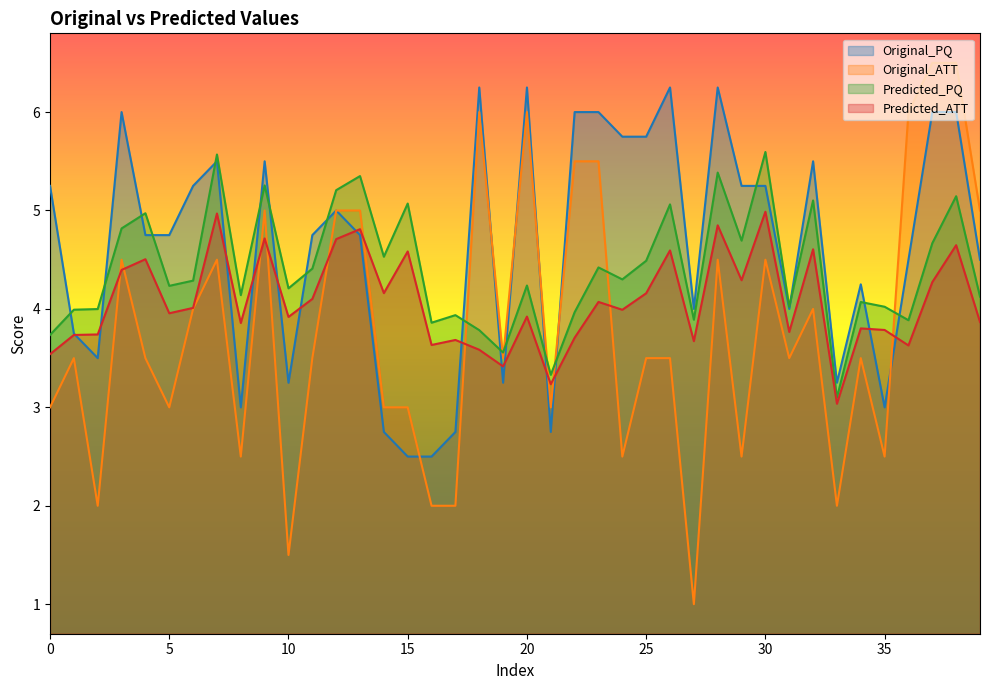

True or false: Predicted_ATT and Original_ATT intersect in this chart.

True